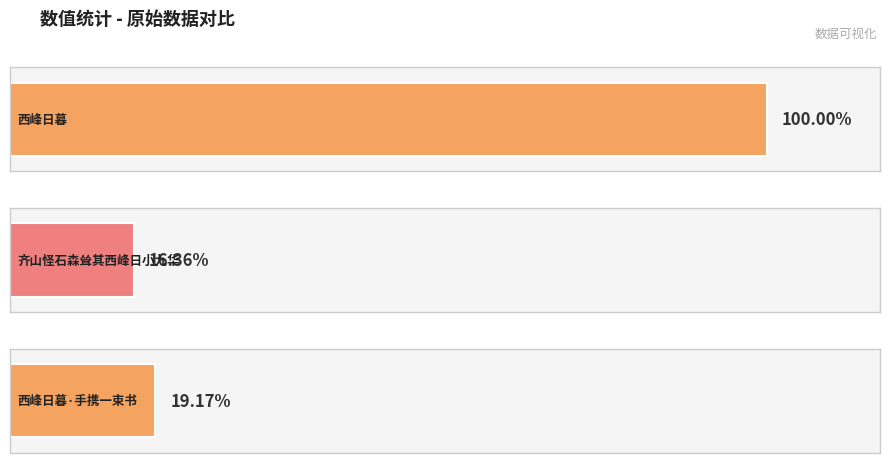

What is the change in value from 齐山怪石森耸其西峰日小九华 to 西峰日暮·手携一束书?

+28518